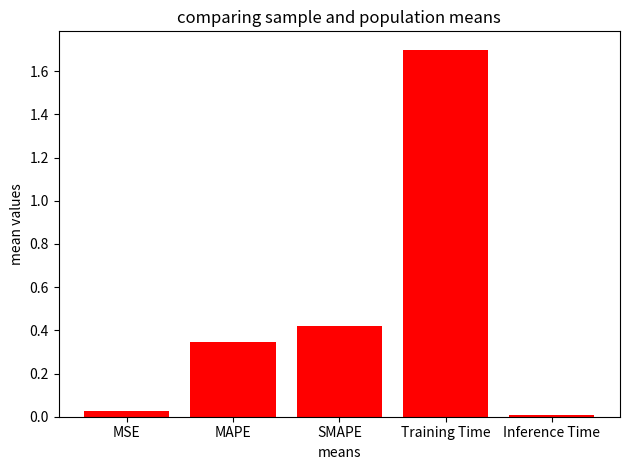

What is the value of the 4th bar from the left?

1.7